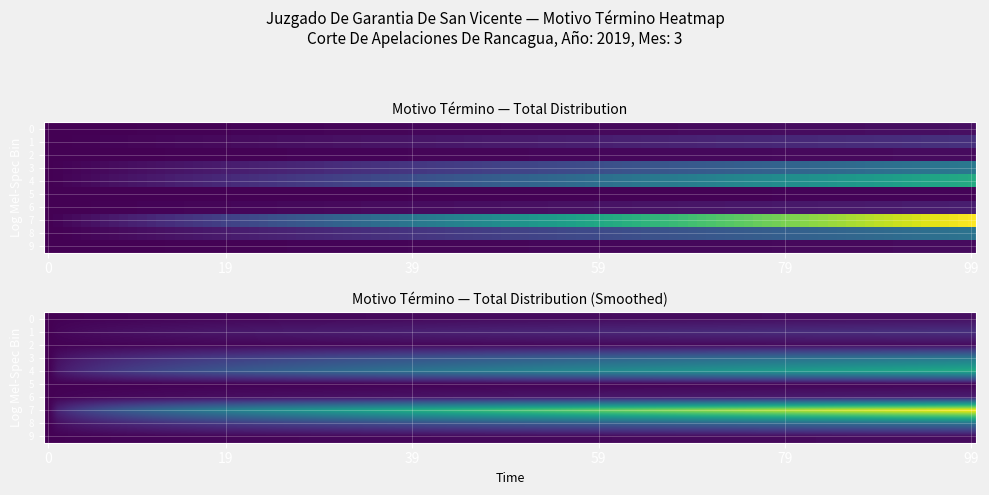

True or false: the data shows 11 at 6.

False